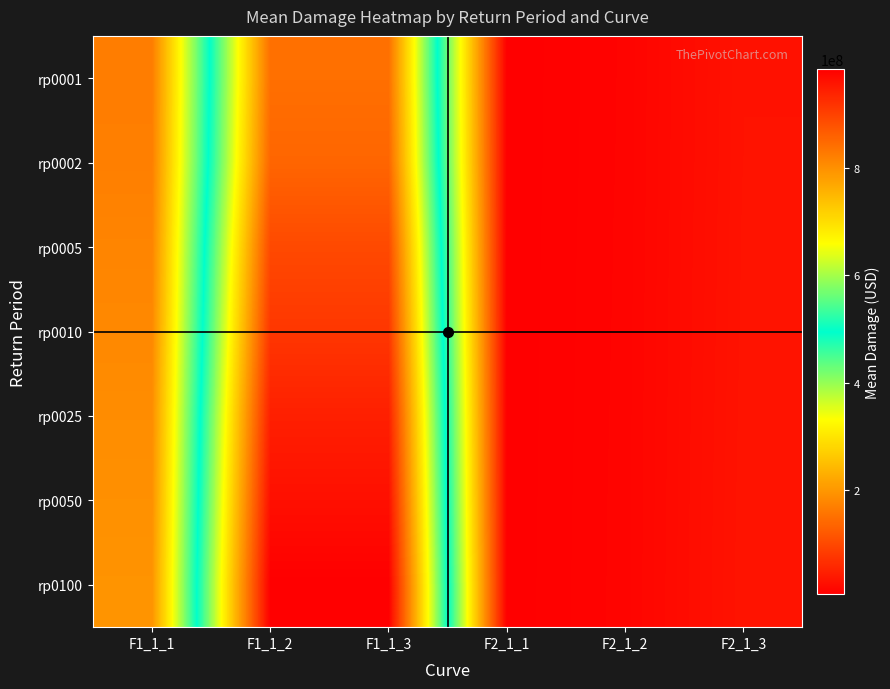

How many series are shown in this chart?

7